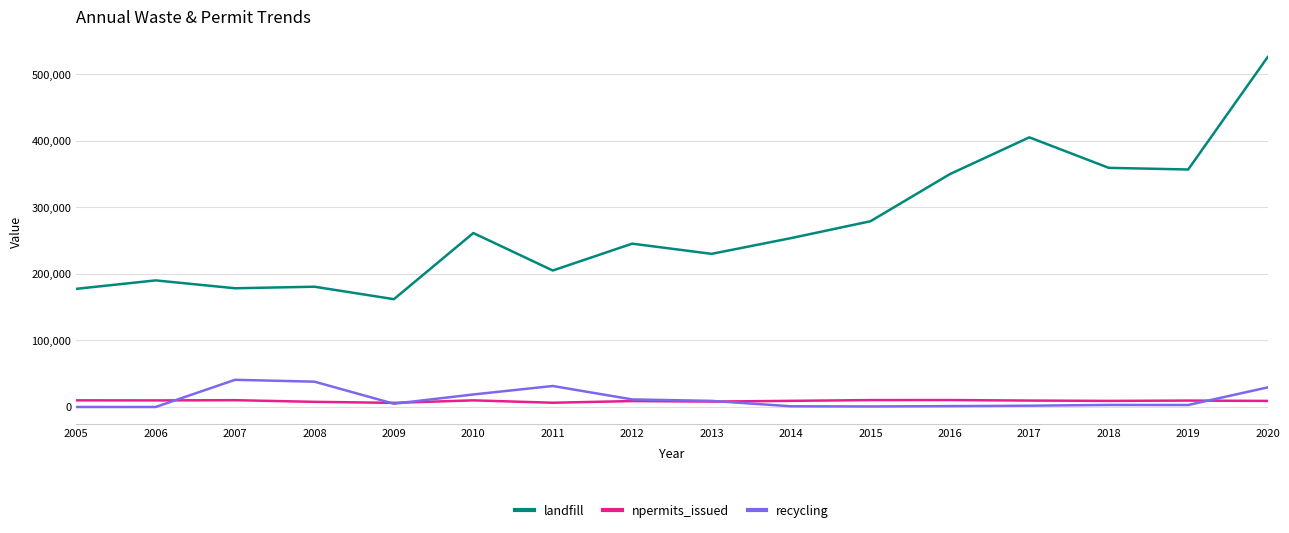

Which series has the largest total across all categories?

landfill